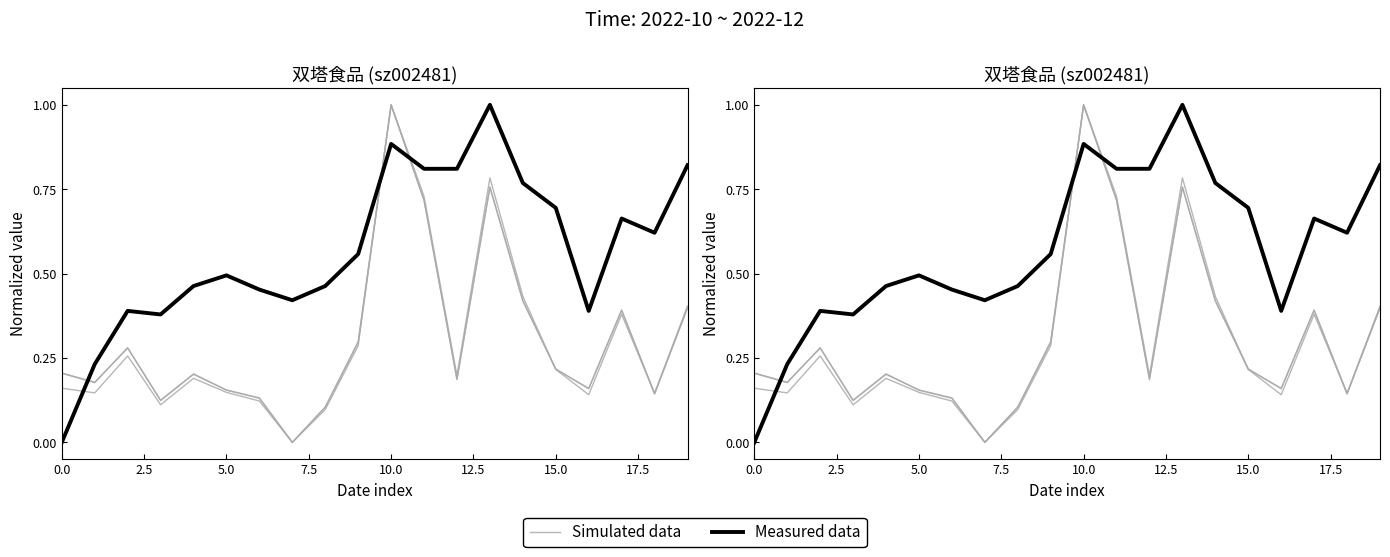

Rank the series by their average value, from lowest to highest.

Simulated data, Measured data